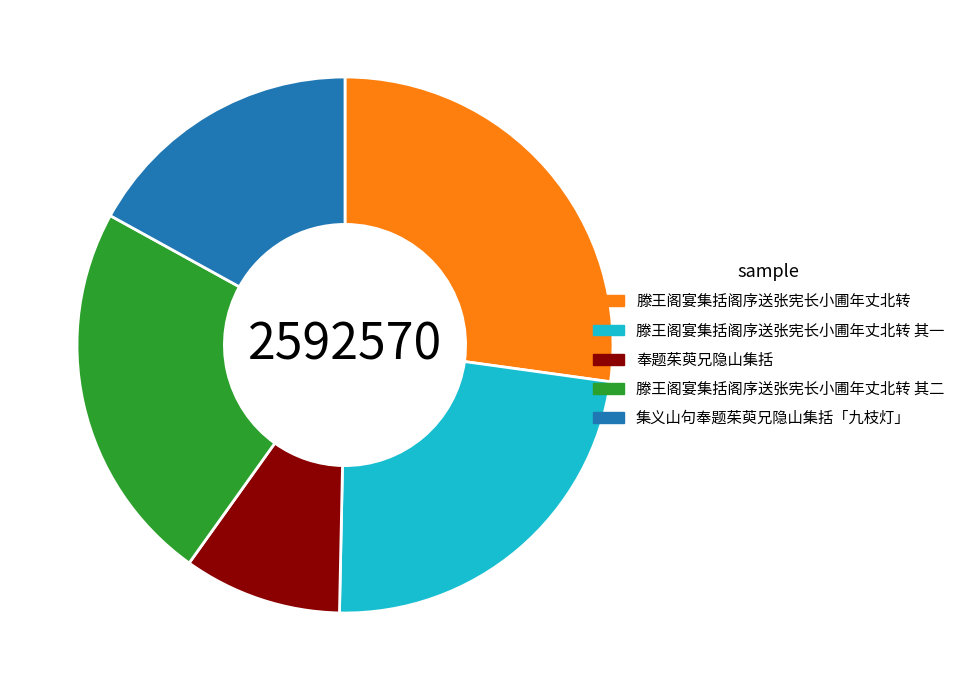

Combined, do 滕王阁宴集括阁序送张宪长小圃年丈北转 其二 and 滕王阁宴集括阁序送张宪长小圃年丈北转 其一 account for over 50%?

No